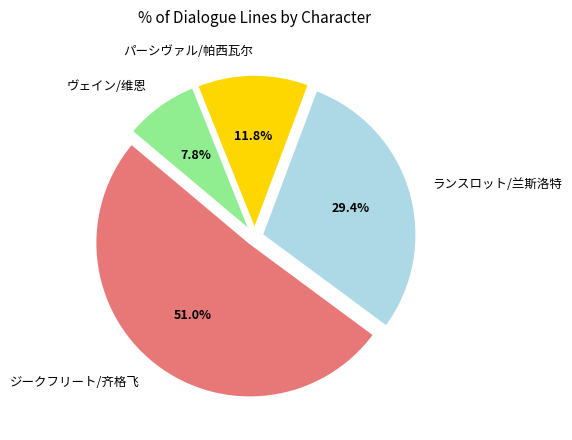

How much of the chart is everything except ヴェイン/维恩?

92.2%